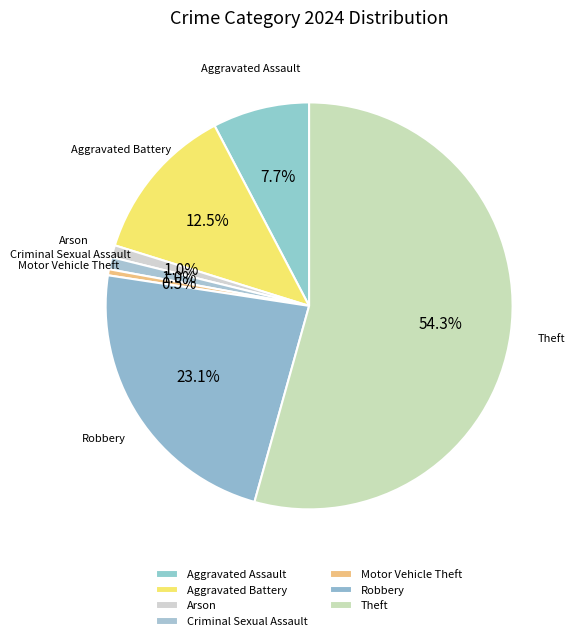

To the nearest percent, what is the difference between the largest and smallest slice percentages?

54%